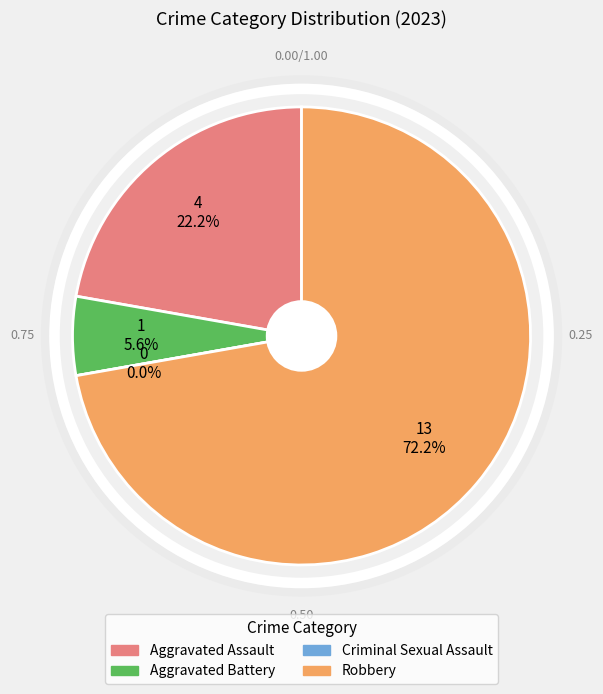

To the nearest percent, what is the average slice percentage?

25%